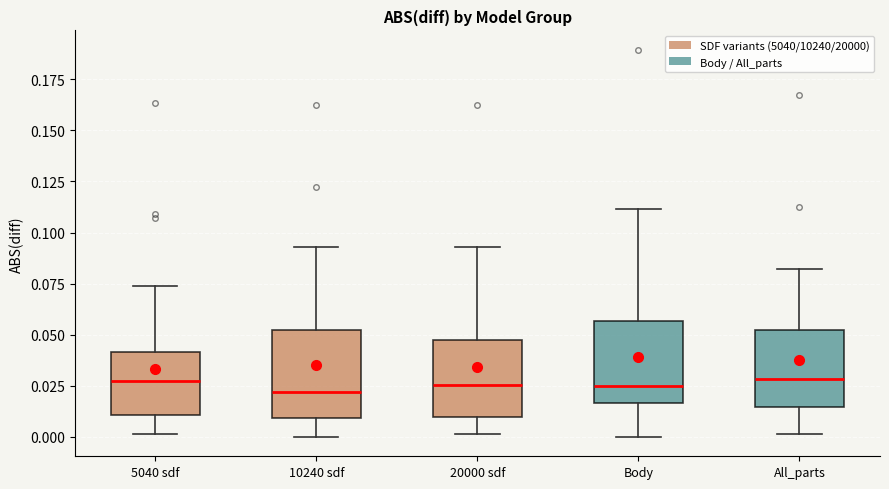

Reading left to right, transcribe this box plot: for each box, give where its median line is, the range the box spans, and where its two whiskers end, as read against the y-axis. The values are not printed on the chart, so give them approximately, as read against the axis.

5040 sdf: median 0.025, box 0.010 to 0.040, whiskers 0.000 to 0.075
10240 sdf: median 0.020, box 0.010 to 0.050, whiskers 0.000 to 0.095
20000 sdf: median 0.025, box 0.010 to 0.045, whiskers 0.000 to 0.095
Body: median 0.025, box 0.015 to 0.055, whiskers 0.000 to 0.110
All_parts: median 0.030, box 0.015 to 0.055, whiskers 0.000 to 0.080